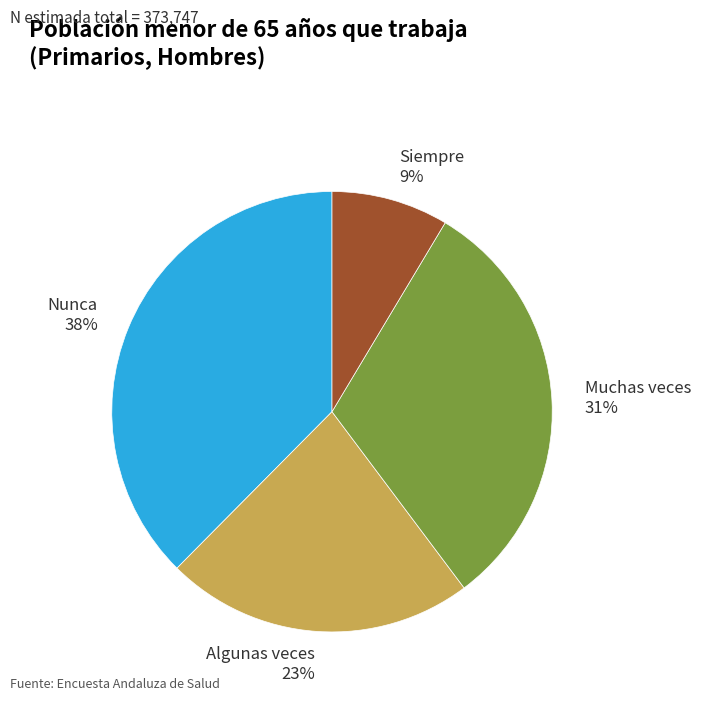

Does any single category account for the majority?

No